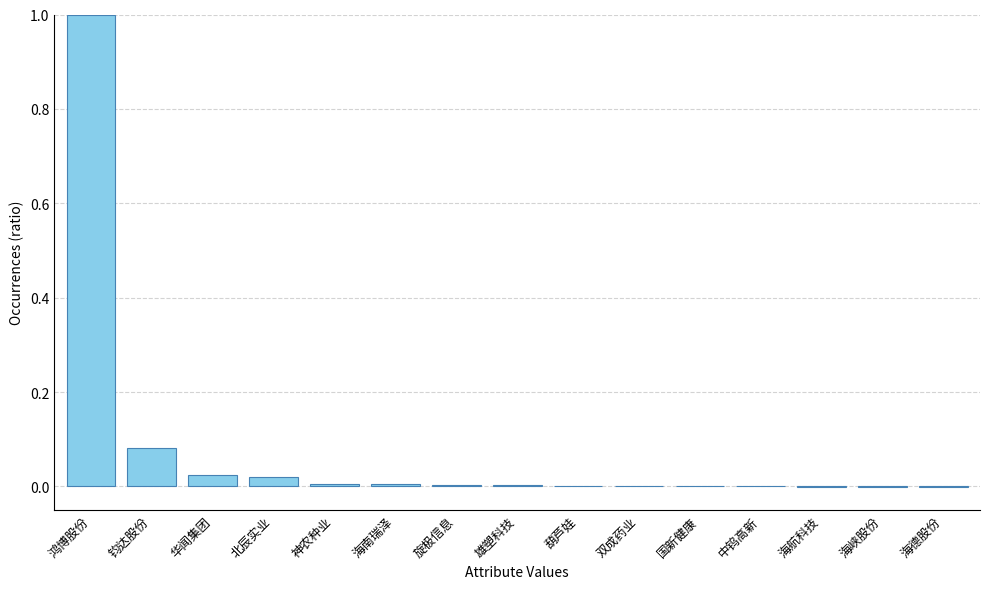

True or false: the data shows 0.0 at 海南瑞泽.

True